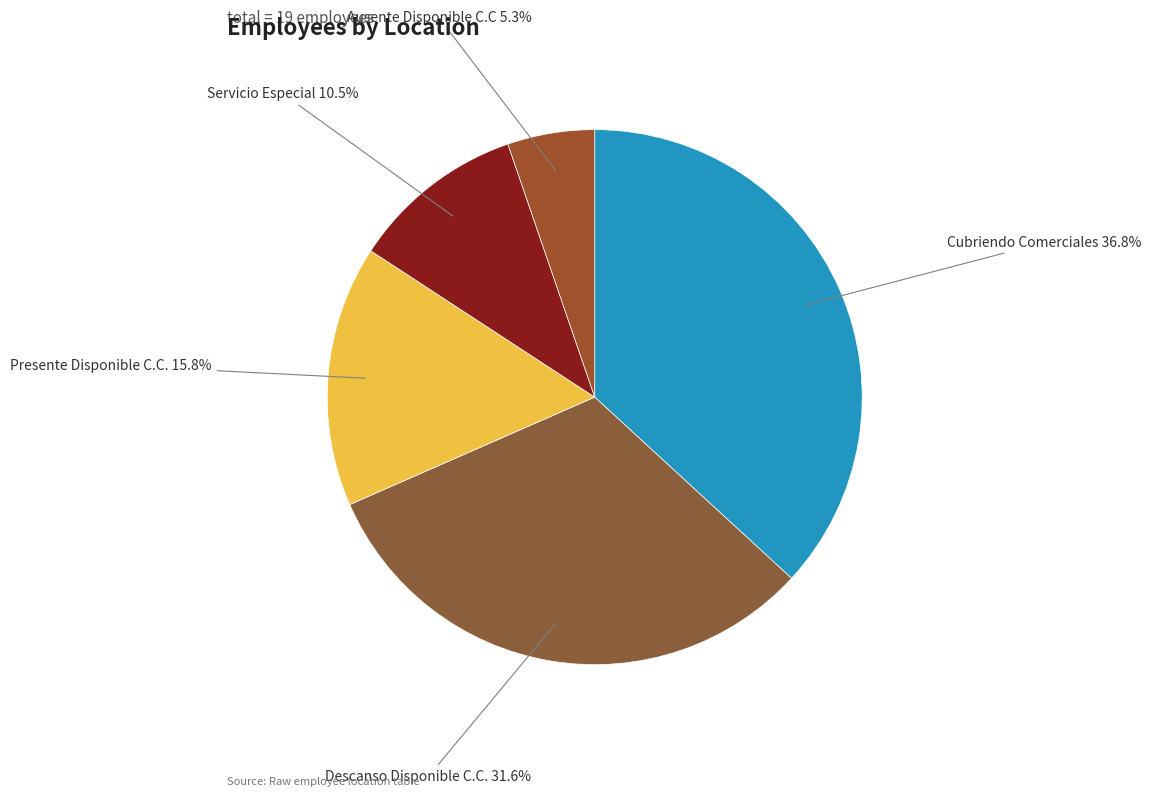

How much of the chart is everything except Servicio Especial?

89.5%